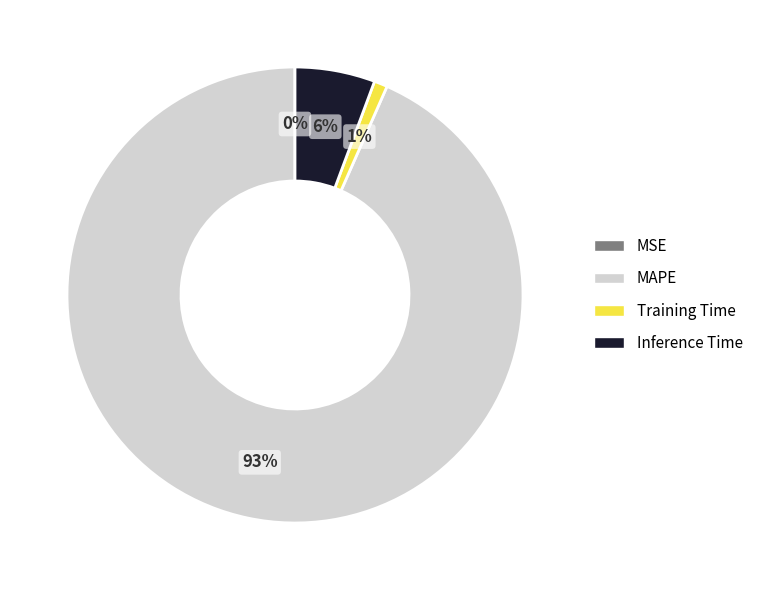

What percentage is the MAPE slice, to the nearest percent?

93%